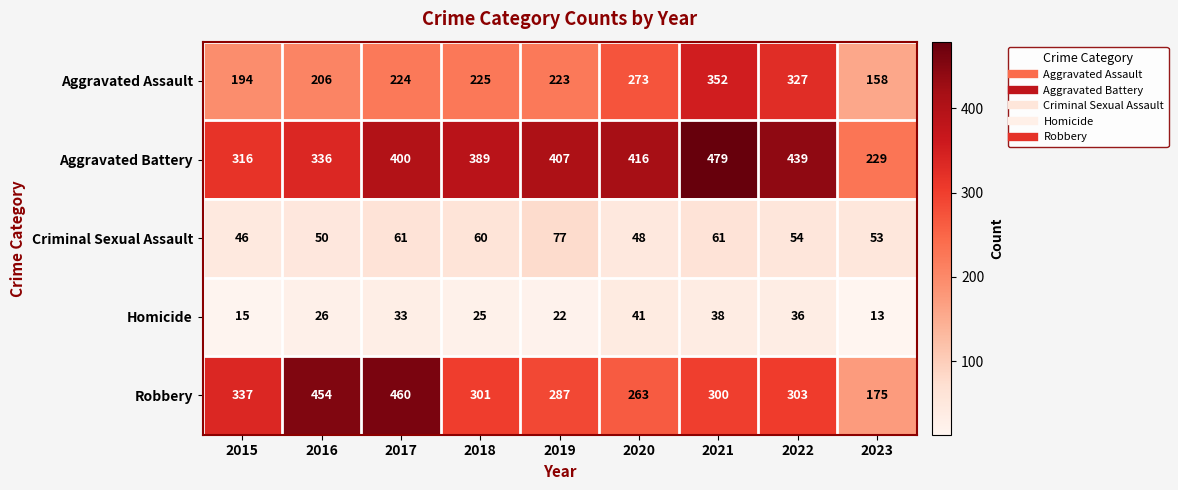

At which category is the sum across all series the highest?

2021